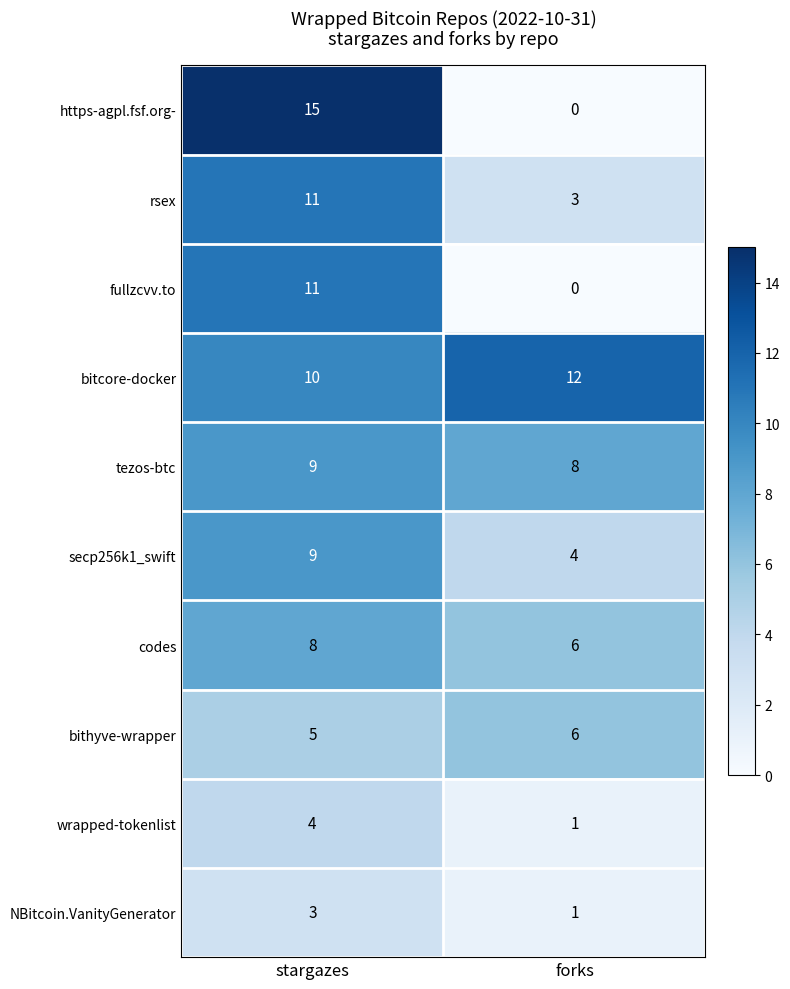

Which series has the largest range (max minus min)?

https-agpl.fsf.org-